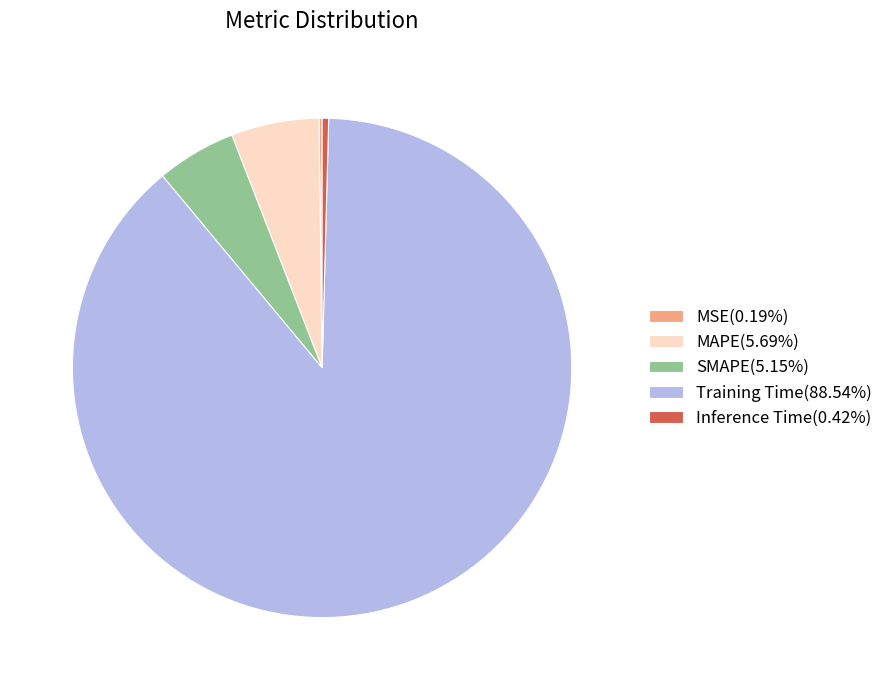

Does any single category account for the majority?

Yes